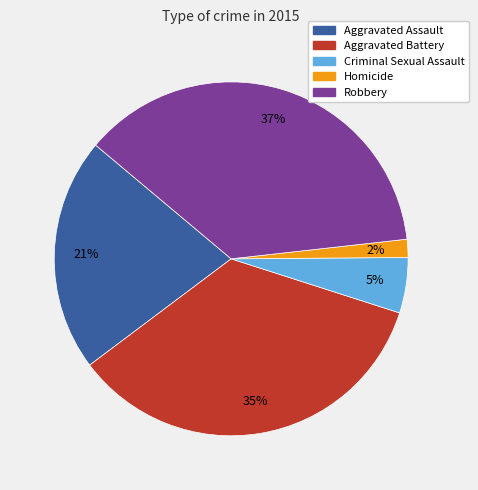

To the nearest percent, what is the difference between the largest and smallest slice percentages?

35%